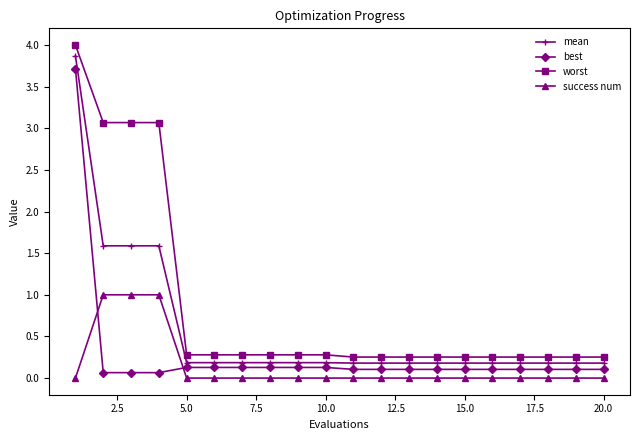

After their last crossing, which series has the higher values: best or success num?

best